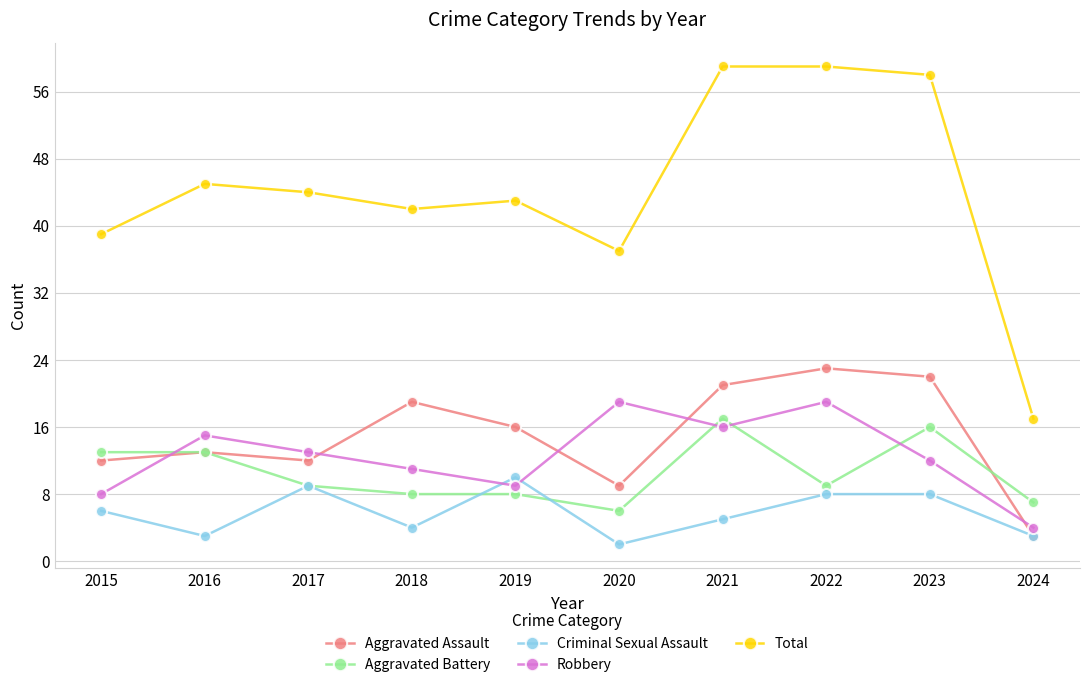

Reading left to right, extract all data points from this chart.

Aggravated Assault: 2015=12	2016=13	2017=12	2018=19	2019=16	2020=9	2021=21	2022=23	2023=22	2024=3
Aggravated Battery: 2015=13	2016=13	2017=9	2018=8	2019=8	2020=6	2021=17	2022=9	2023=16	2024=7
Criminal Sexual Assault: 2015=6	2016=3	2017=9	2018=4	2019=10	2020=2	2021=5	2022=8	2023=8	2024=3
Robbery: 2015=8	2016=15	2017=13	2018=11	2019=9	2020=19	2021=16	2022=19	2023=12	2024=4
Total: 2015=39	2016=45	2017=44	2018=42	2019=43	2020=37	2021=59	2022=59	2023=58	2024=17